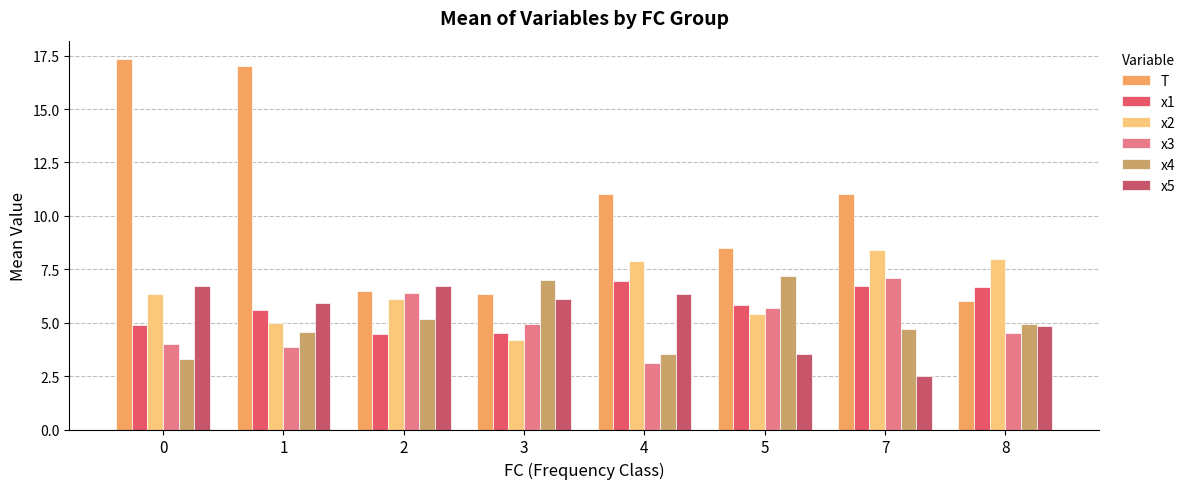

Reading left to right, list all the values displayed in this chart.

T: 17.3	17.0	6.5	6.3	11.0	8.5	11.0	6.0
x1: 4.9	5.6	4.5	4.5	7.0	5.8	6.7	6.7
x2: 6.3	5.0	6.1	4.2	7.9	5.4	8.4	8.0
x3: 4.0	3.9	6.4	4.9	3.1	5.7	7.1	4.5
x4: 3.3	4.6	5.2	7.0	3.5	7.2	4.7	4.9
x5: 6.7	5.9	6.7	6.1	6.4	3.6	2.5	4.8